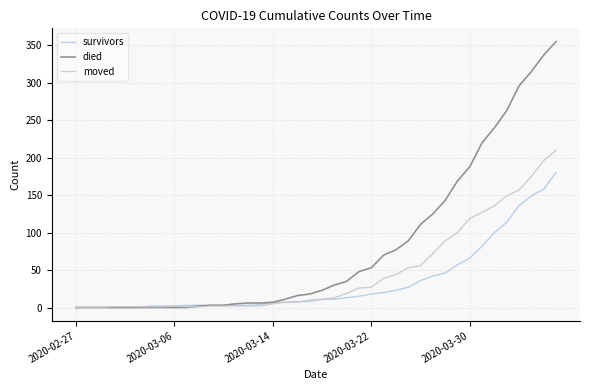

Which series has the largest range (max minus min)?

died